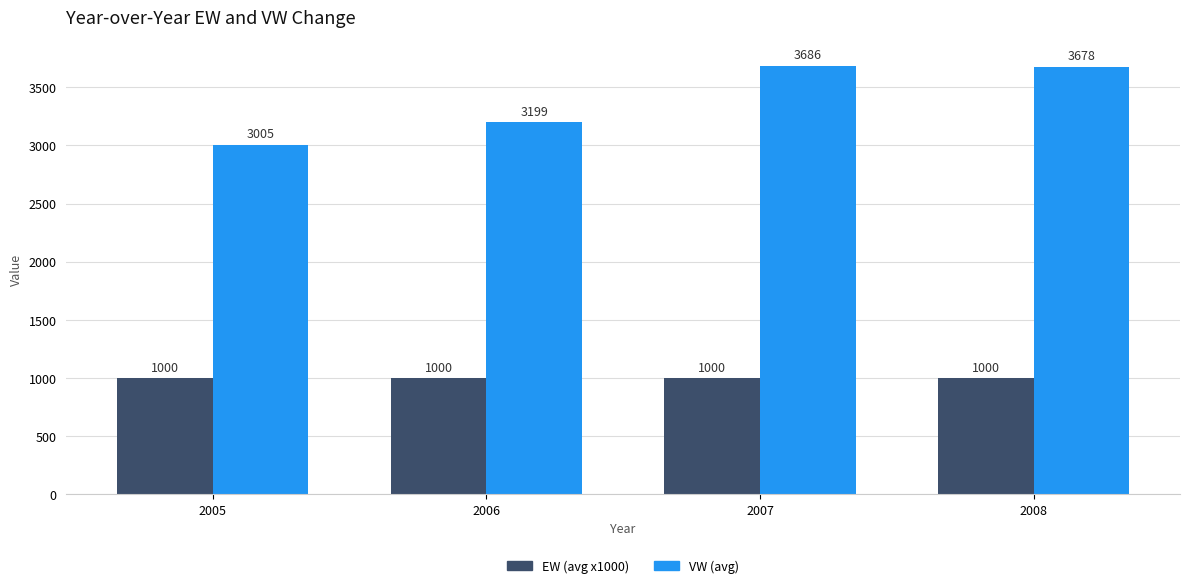

Is it true that EW (avg x1000) equals 200.1 at 2007?

False